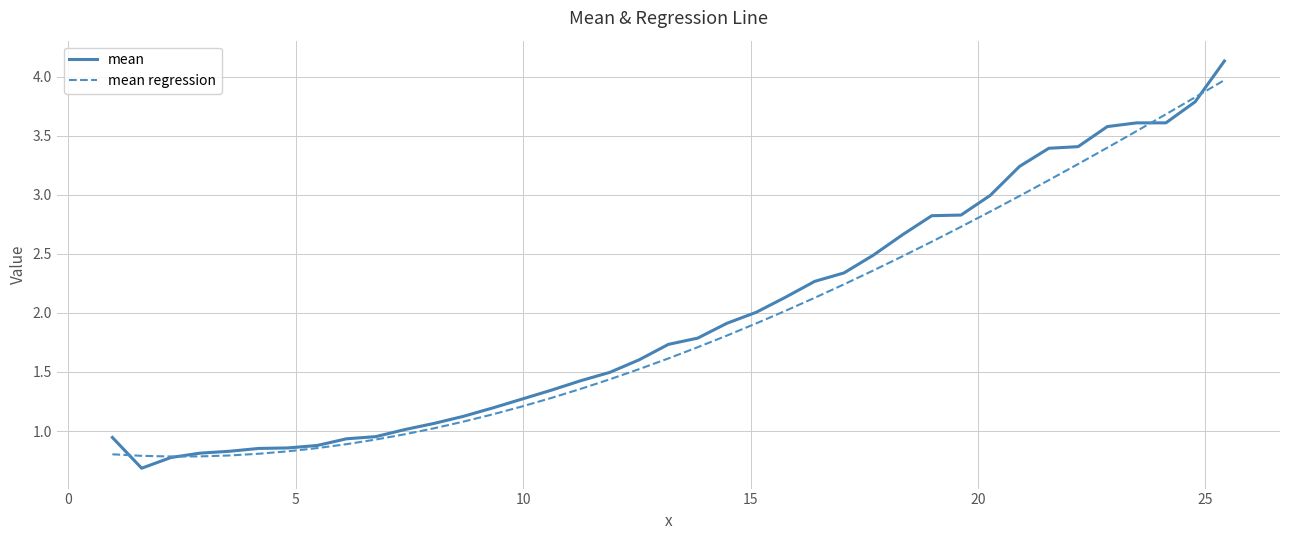

What is the highest value of the mean regression series?

4.0